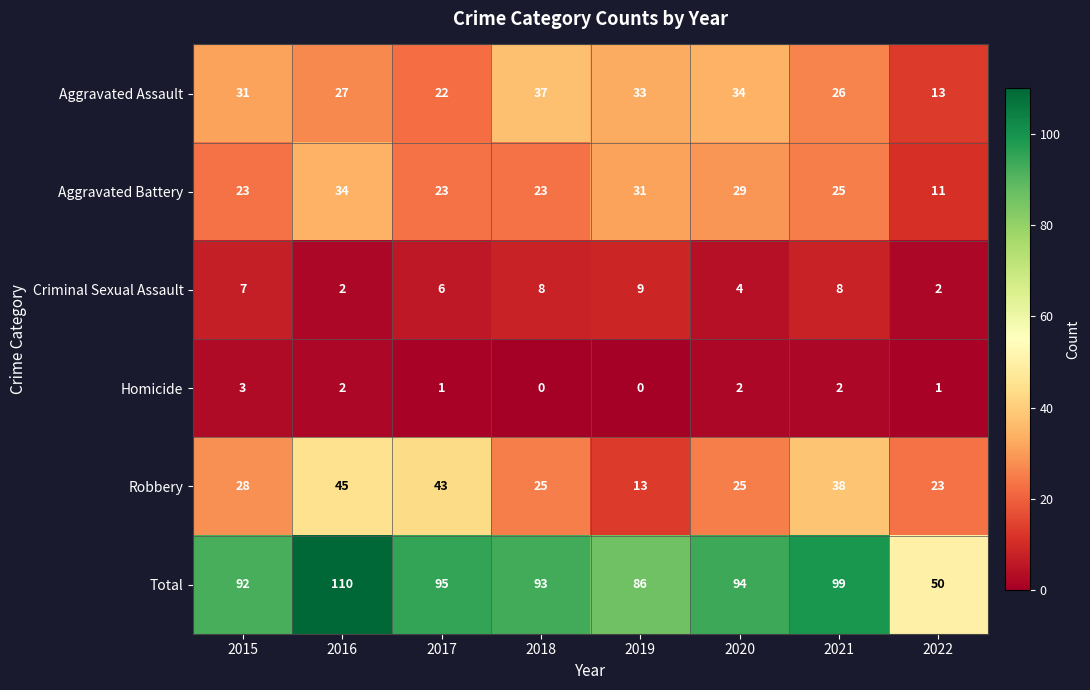

Between 2015 and 2016, which series saw the biggest shift?

Total